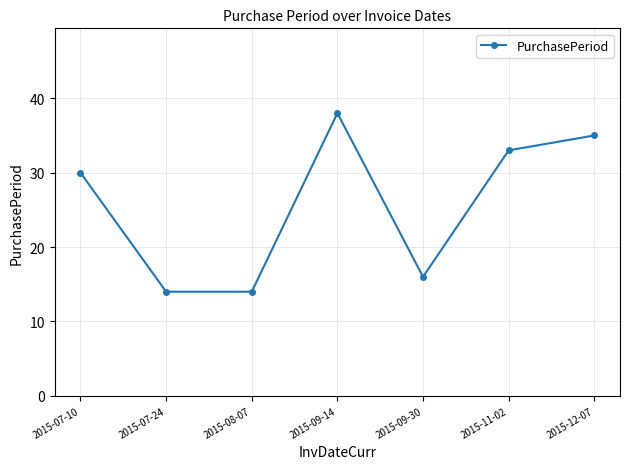

What is the value of the 5th point from the left?

16